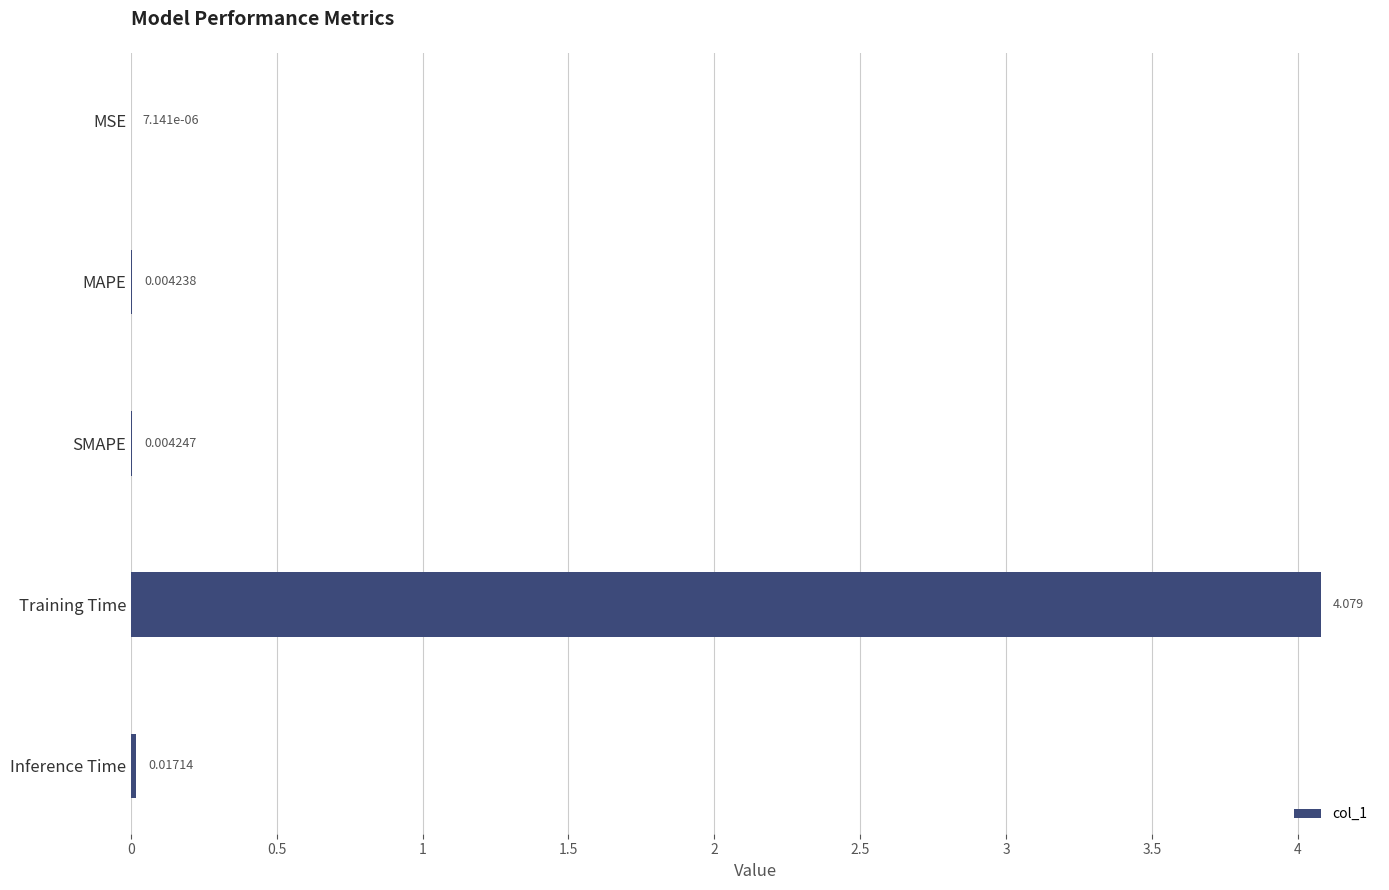

Where is the data nearest to the value 2?

Inference Time